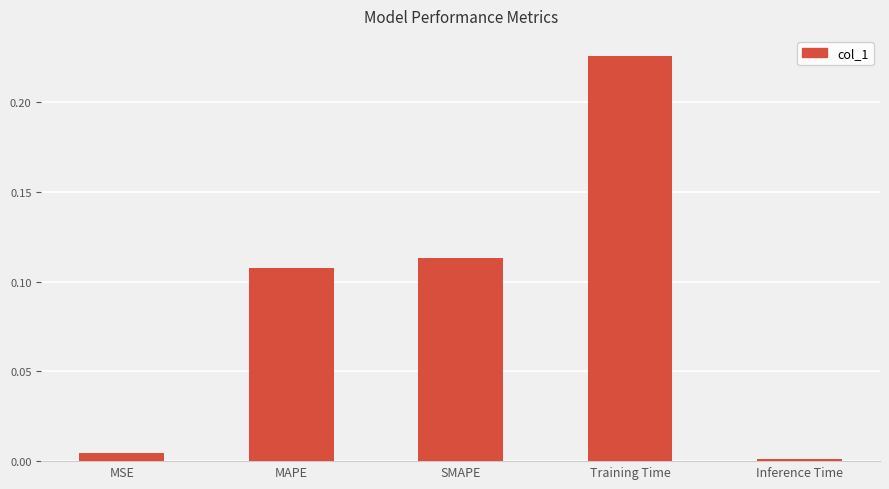

List the labels in order of value, largest first.

Training Time, SMAPE, MAPE, MSE, Inference Time